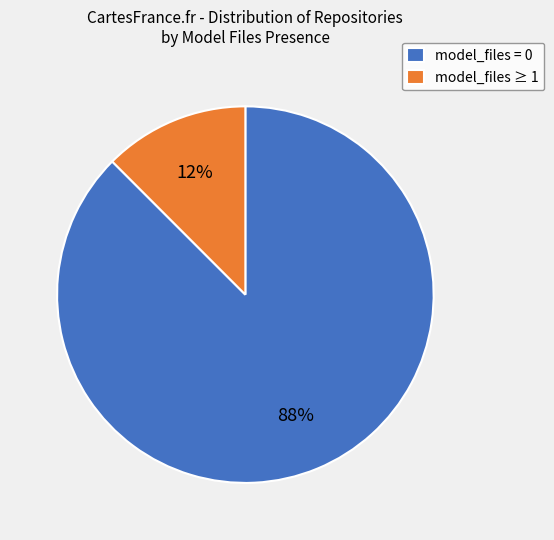

How many segments does this pie chart have?

2